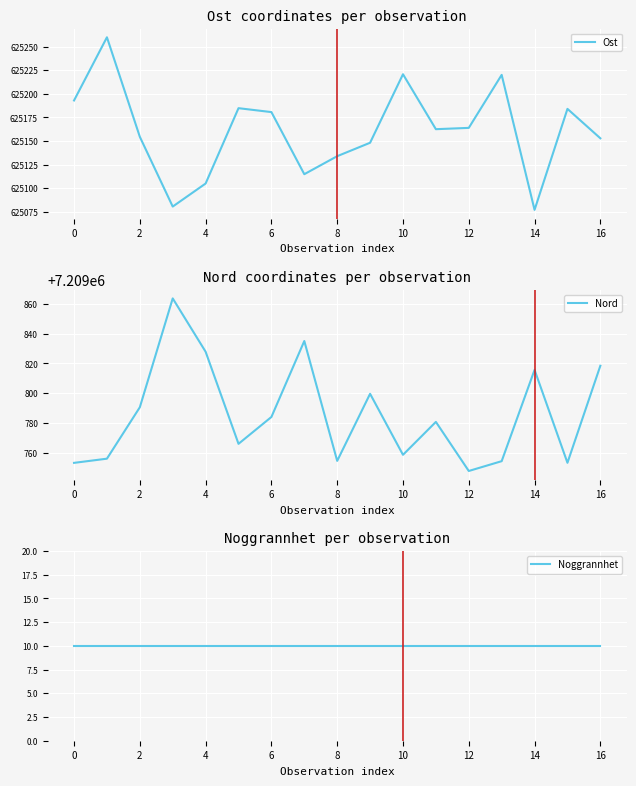

What is the approximate value of Ost at 16?

625152.9